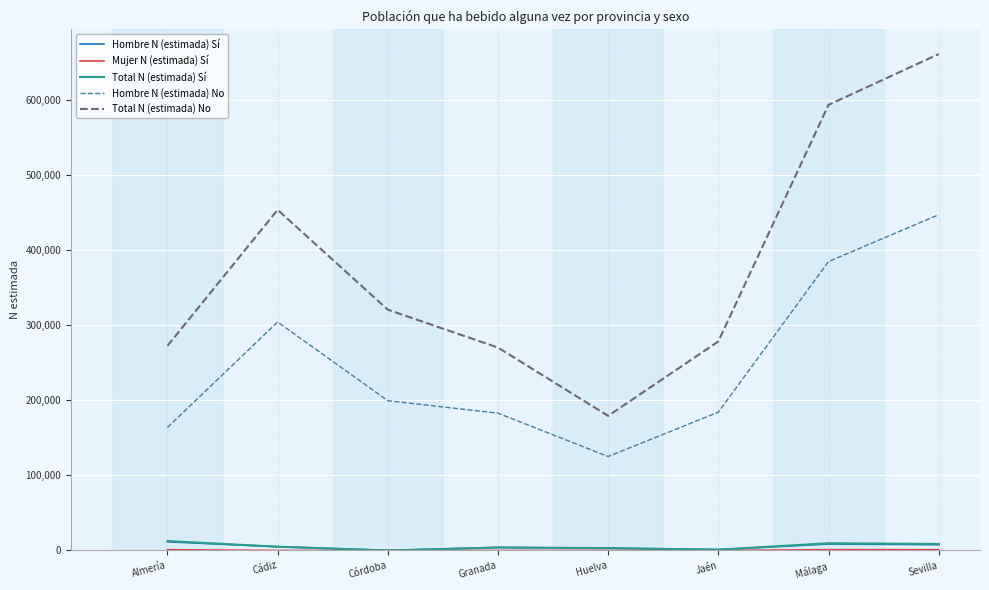

At which label does Total N (estimada) No first exceed 320653?

Cádiz